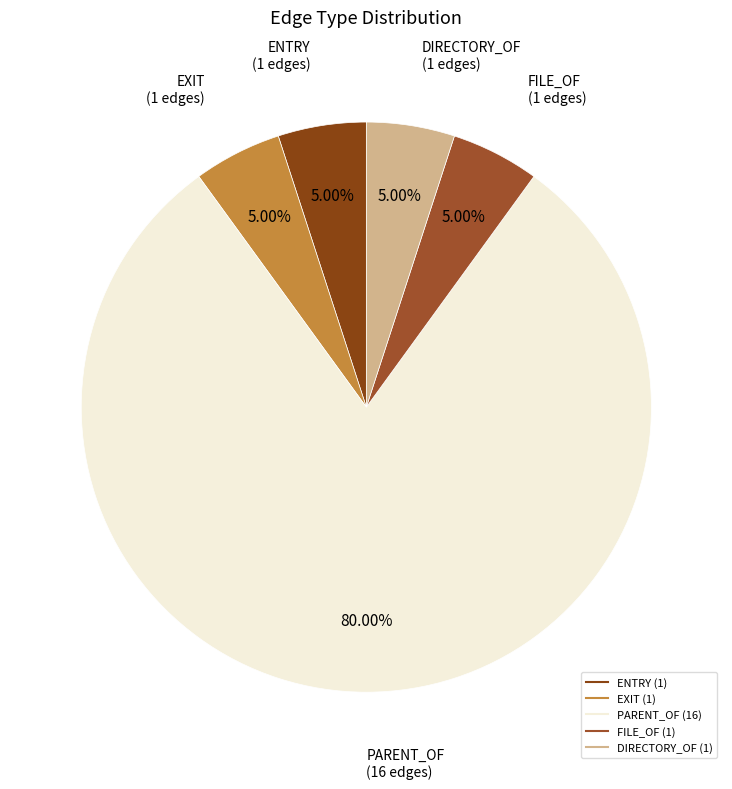

Count the number of slices in the pie.

5